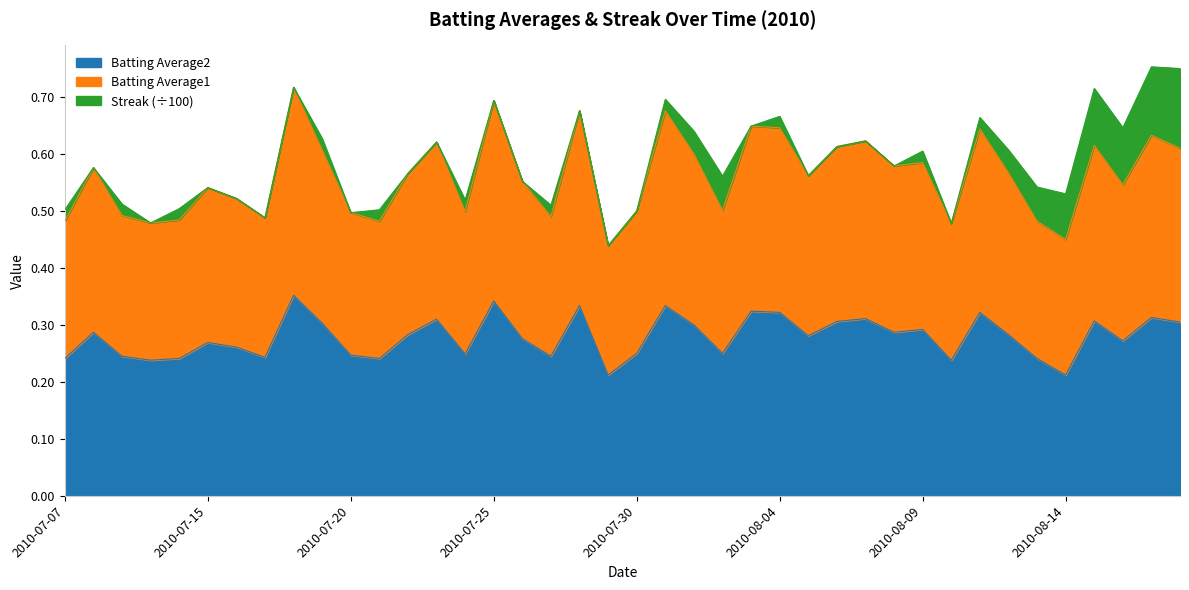

Does the chart display data point markers on the line(s)?

No